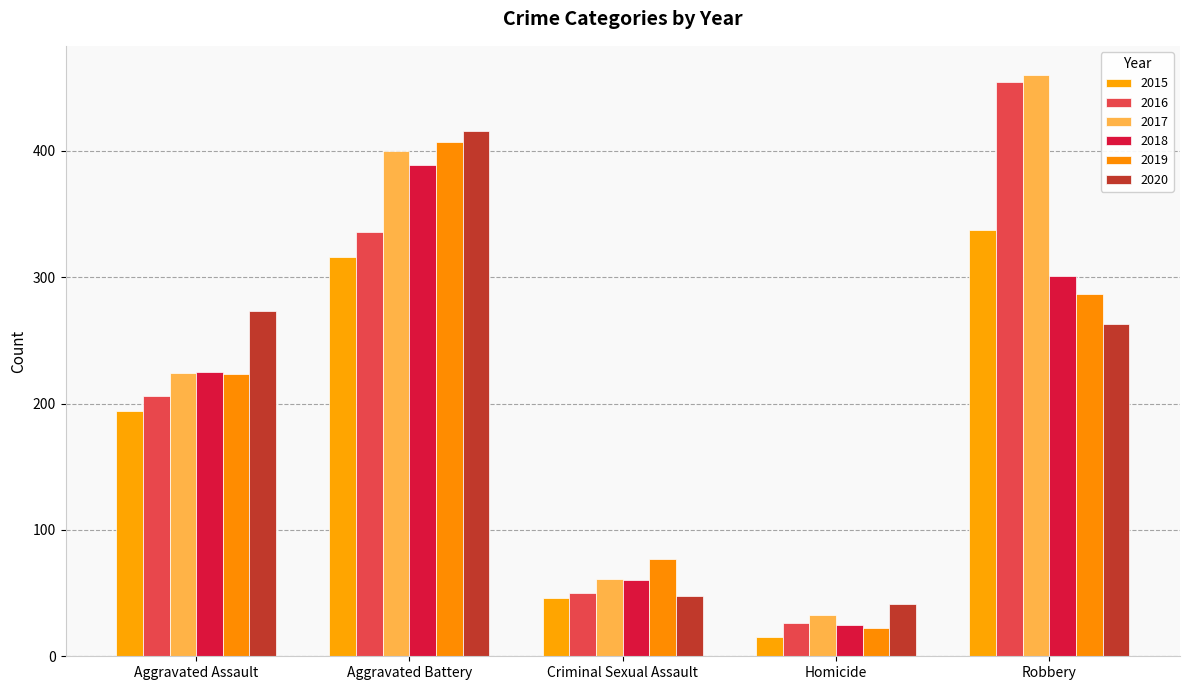

Are the bars horizontal?

No